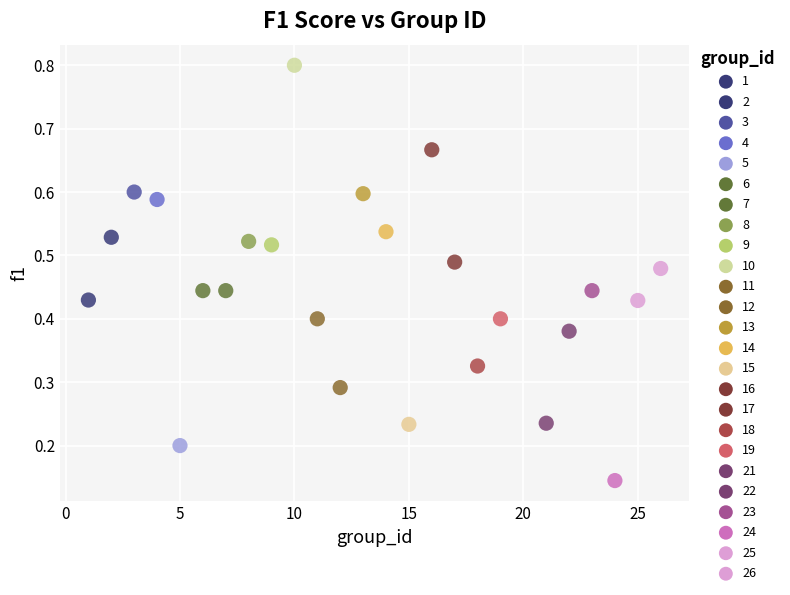

What is the range of X values (max minus min)?

25.0